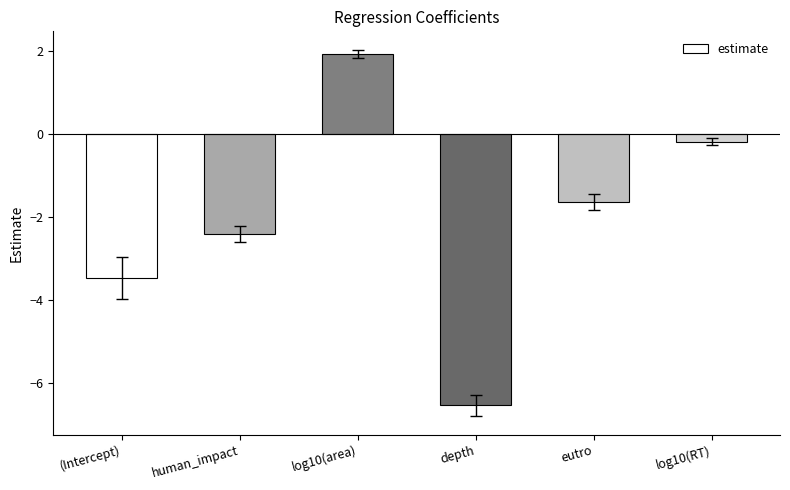

Is it true that the value at human_impact is -2.4?

True